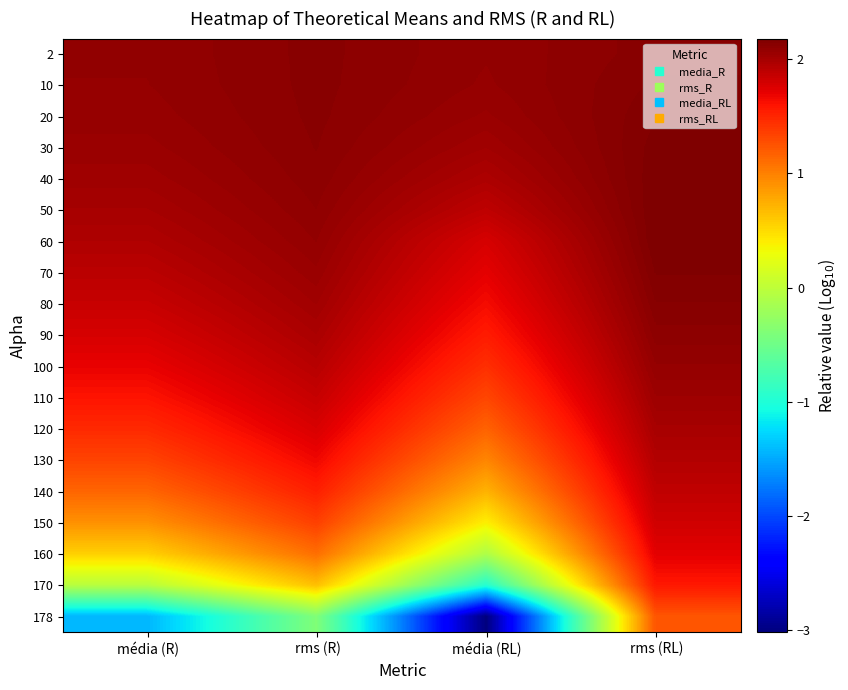

Count the number of categories in the chart.

4